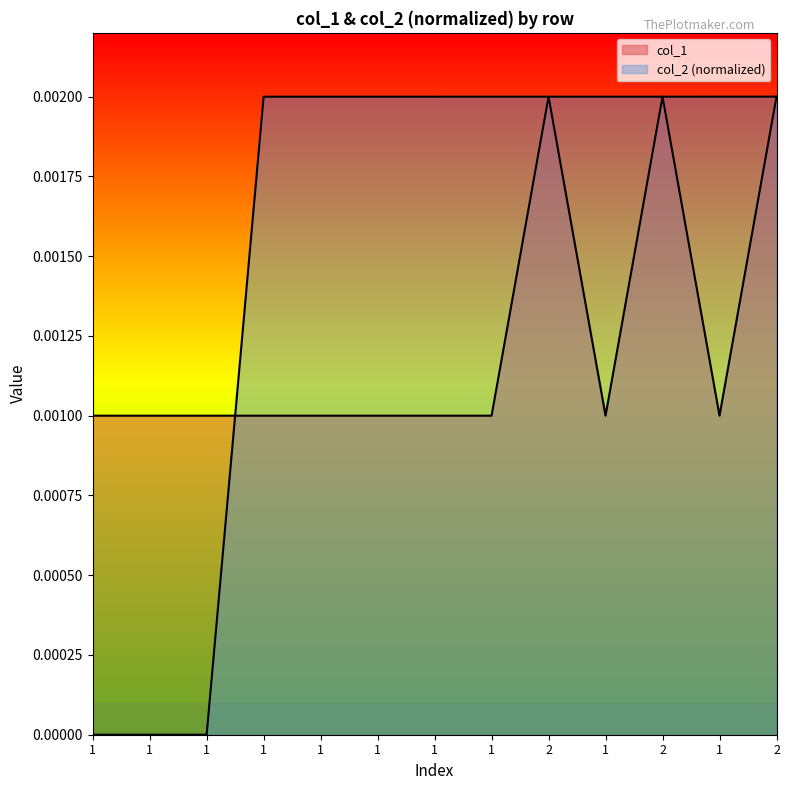

List the labels in order of col_1 value, largest first.

2, 2, 2, 1, 1, 1, 1, 1, 1, 1, 1, 1, 1